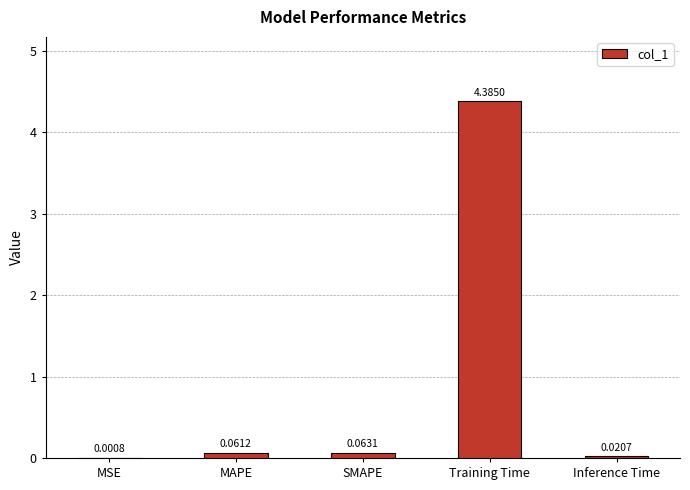

Between Training Time and MAPE, which is larger?

Training Time